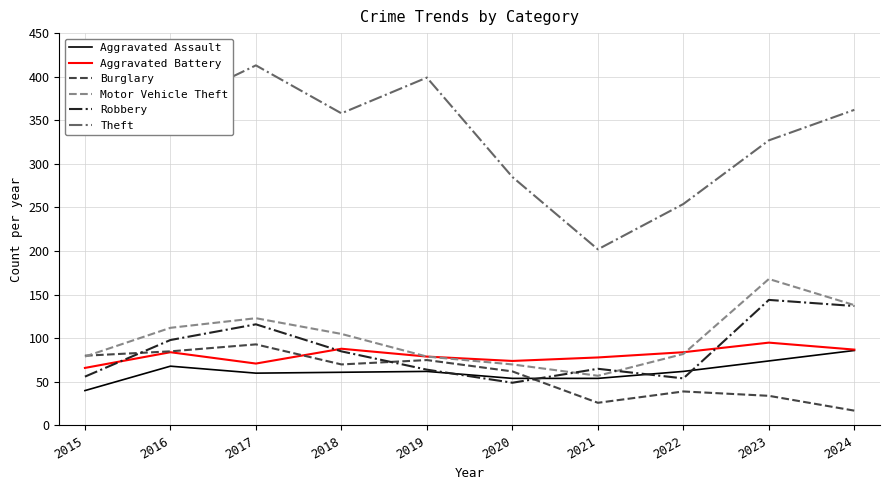

Is it true that Aggravated Battery equals 112 at 2015?

False